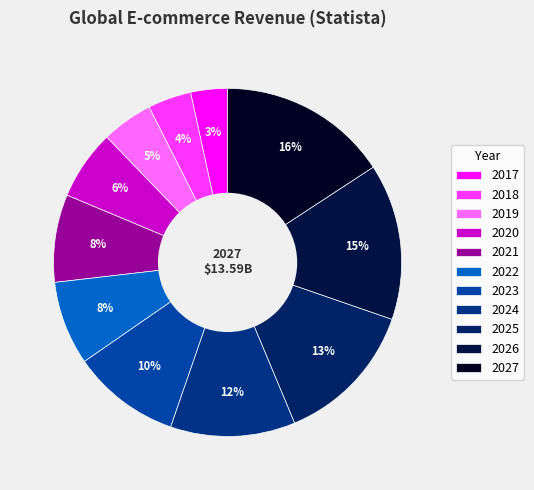

What is the change in value from 2020 to 2023?

+3.1